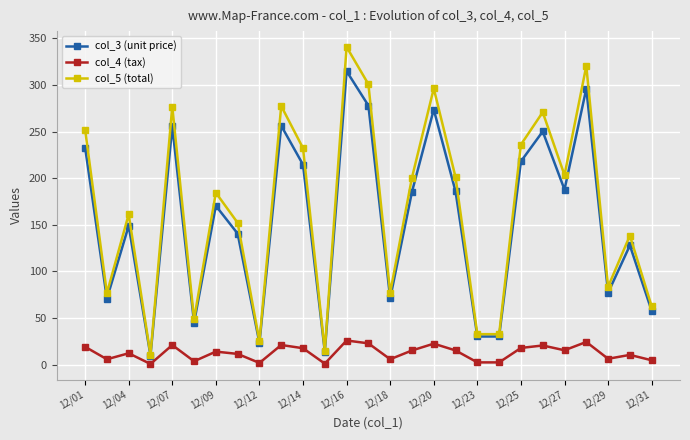

In col_4 (tax), how many points are higher than both neighbors (excluding endpoints)?

9